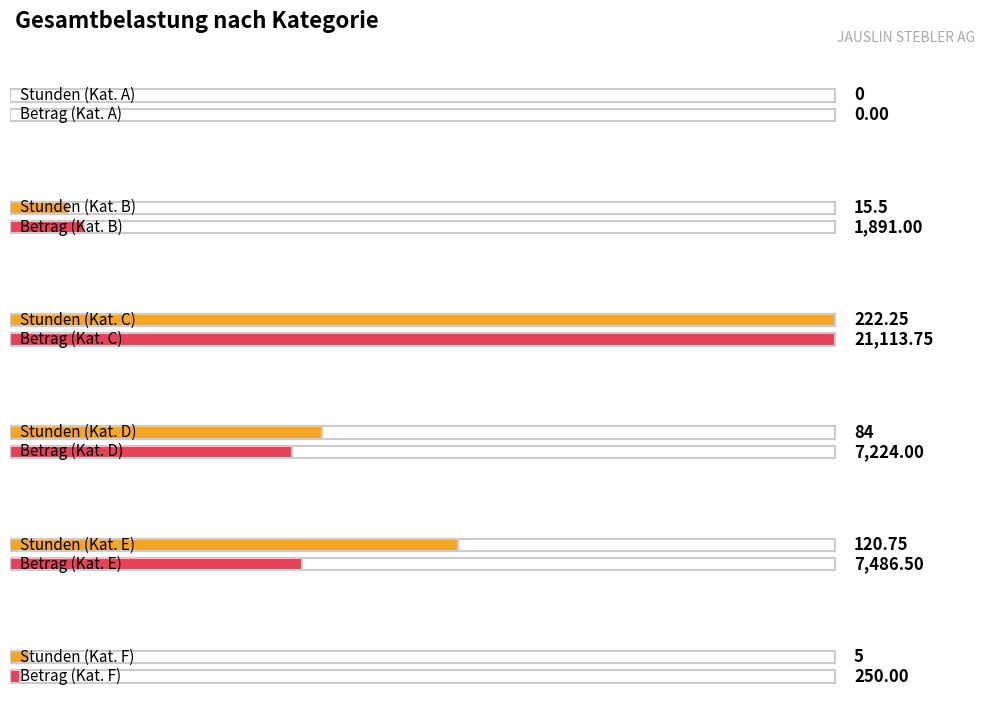

What is the value of the Betrag bar at the 3rd from the left?

21113.8